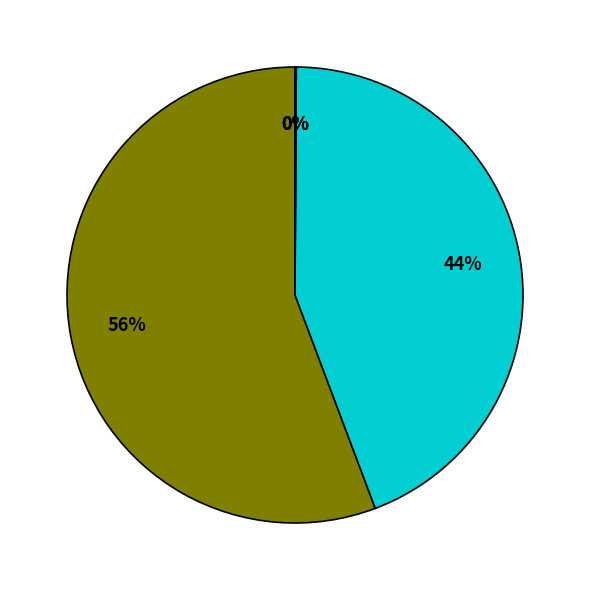

Does any single category account for the majority?

Yes